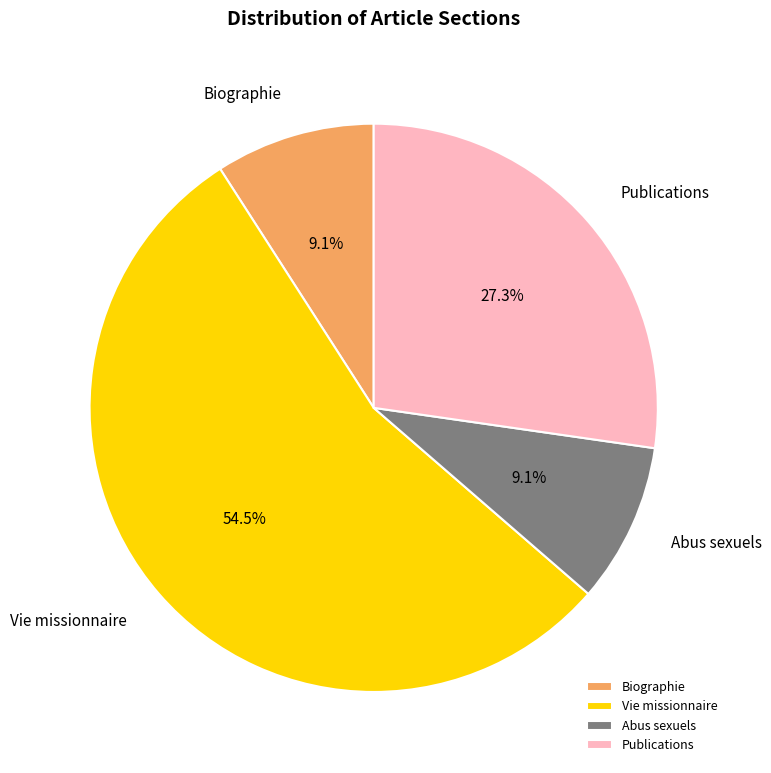

Approximately how many times larger is the value at Biographie compared to Abus sexuels?

1.0